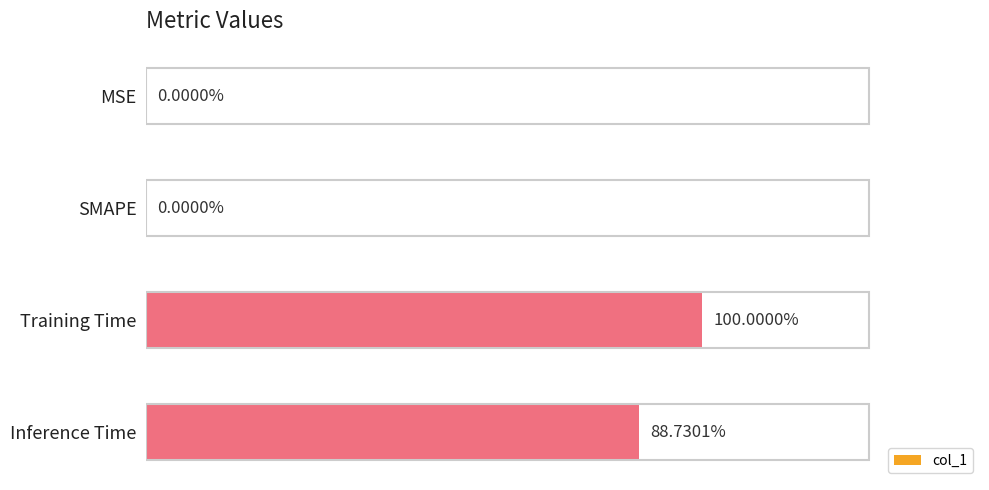

How many values exceed 0?

2